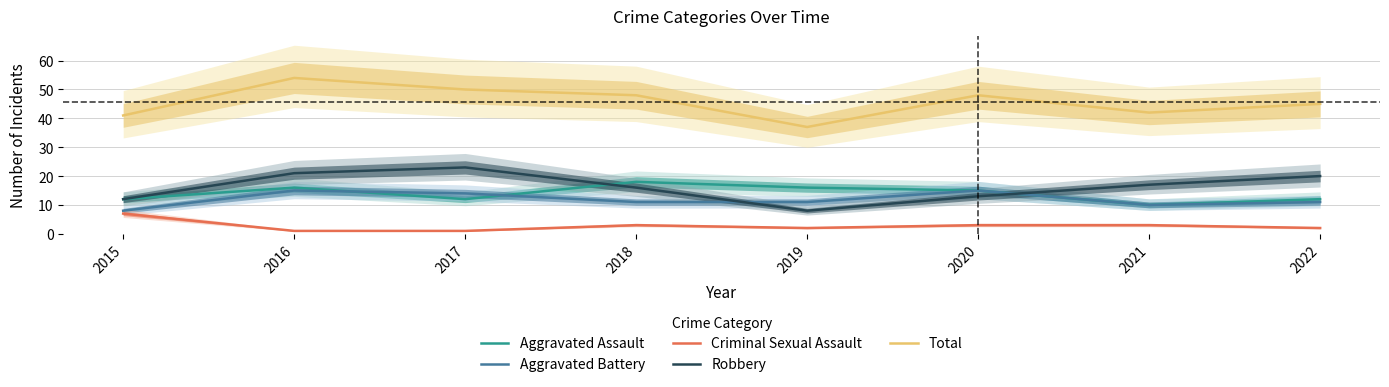

What is the maximum value for Criminal Sexual Assault?

7